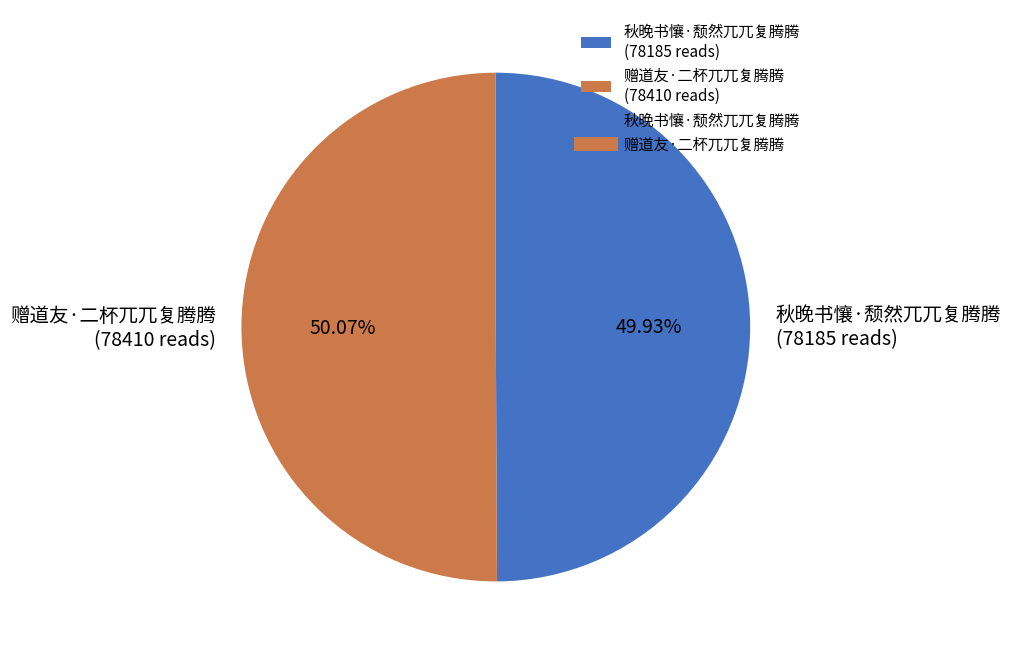

Approximately how many times larger is the value at 秋晚书懹·颓然兀兀复腾腾 compared to 赠道友·二杯兀兀复腾腾?

1.0